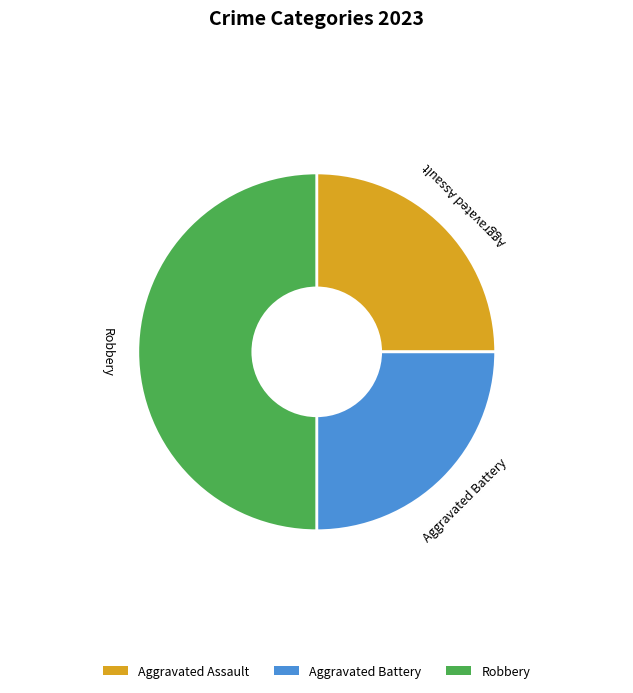

Is Aggravated Battery the majority of the pie?

No